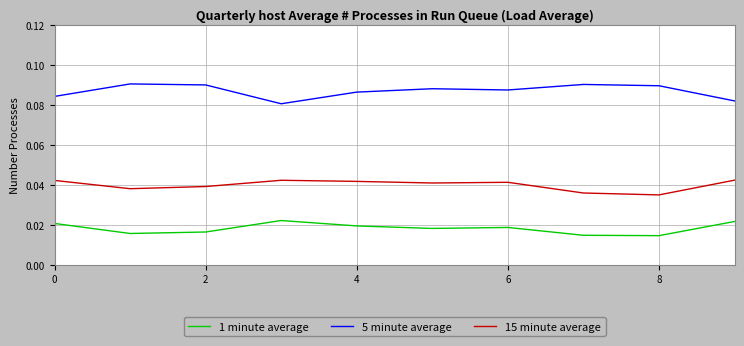

True or false: 15 minute average and 5 minute average intersect in this chart.

False